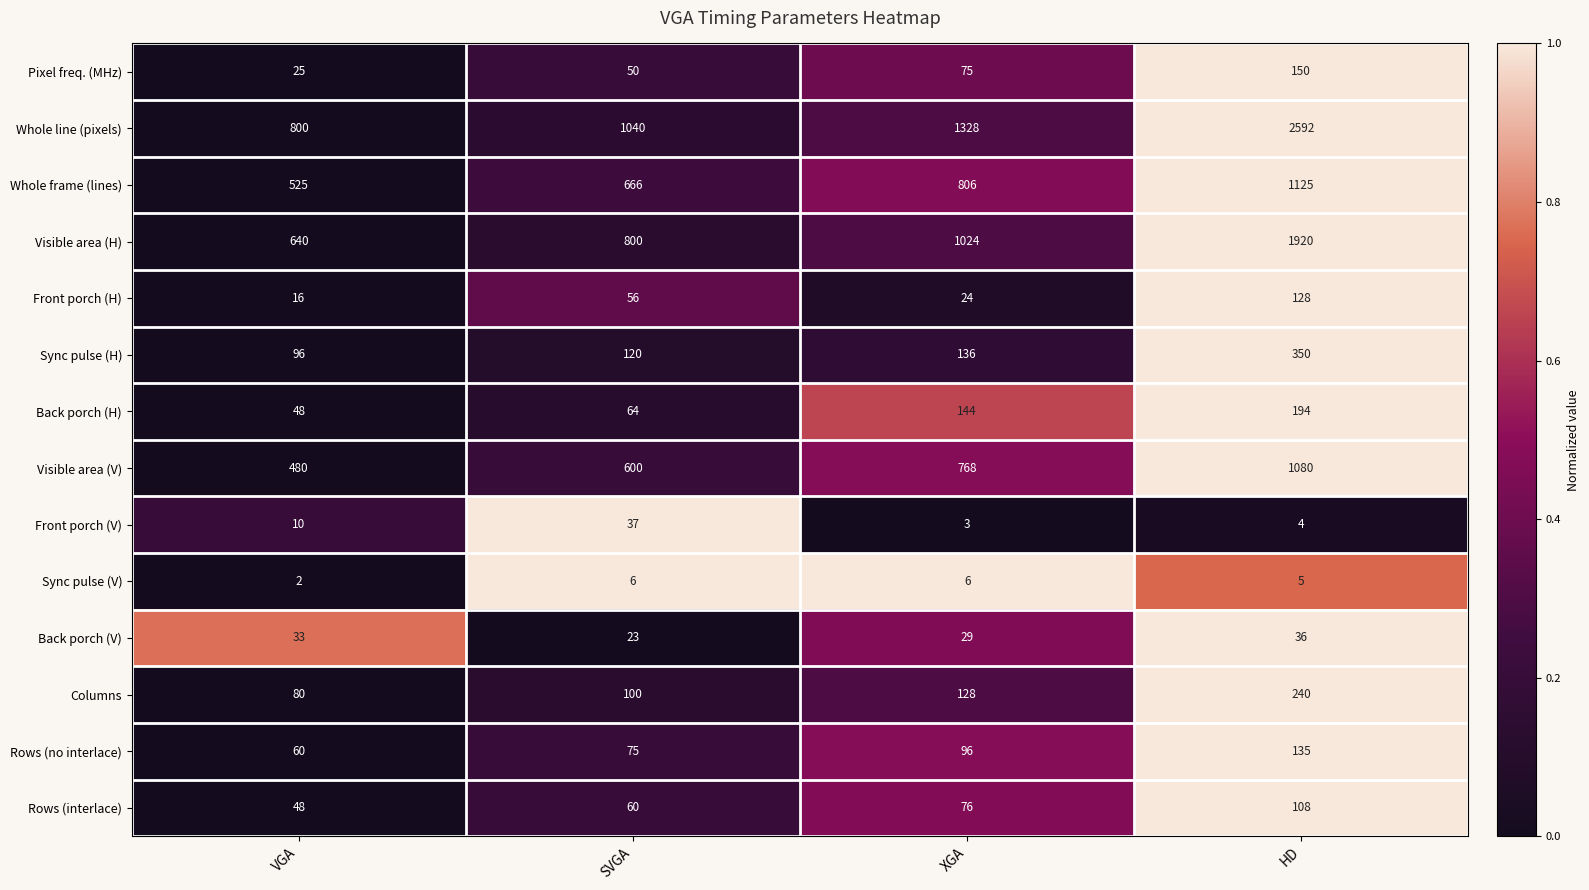

Rank the series at SVGA from highest to lowest value.

Whole line (pixels), Visible area (H), Whole frame (lines), Visible area (V), Sync pulse (H), Columns, Rows (no interlace), Back porch (H), Rows (interlace), Front porch (H), Pixel freq. (MHz), Front porch (V), Back porch (V), Sync pulse (V)